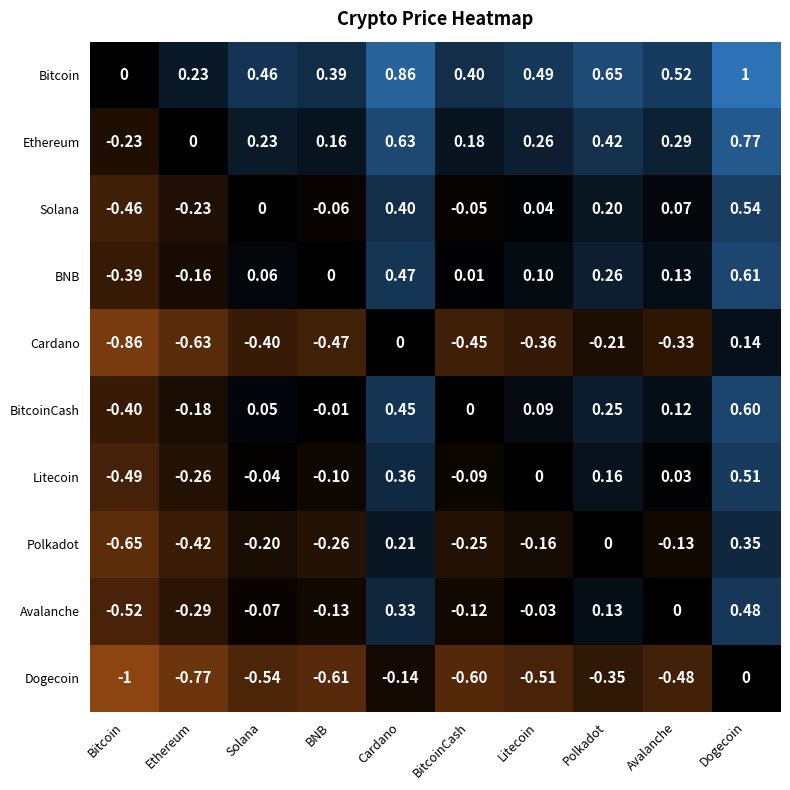

Which series has the largest total across all categories?

Bitcoin